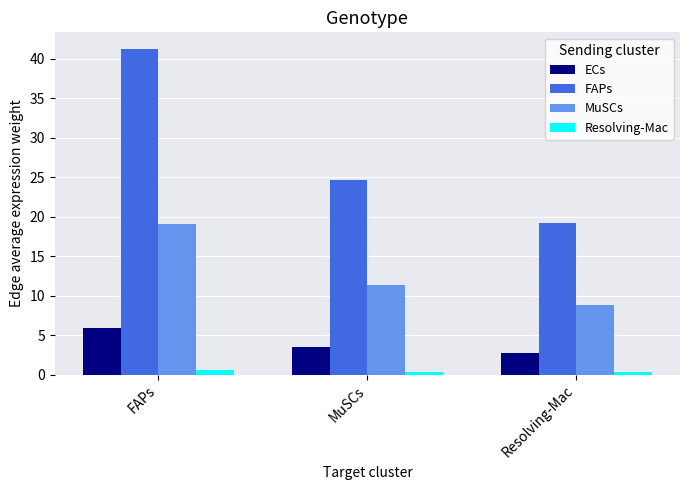

What is the sum of the Resolving-Mac values at Resolving-Mac and MuSCs?

0.7